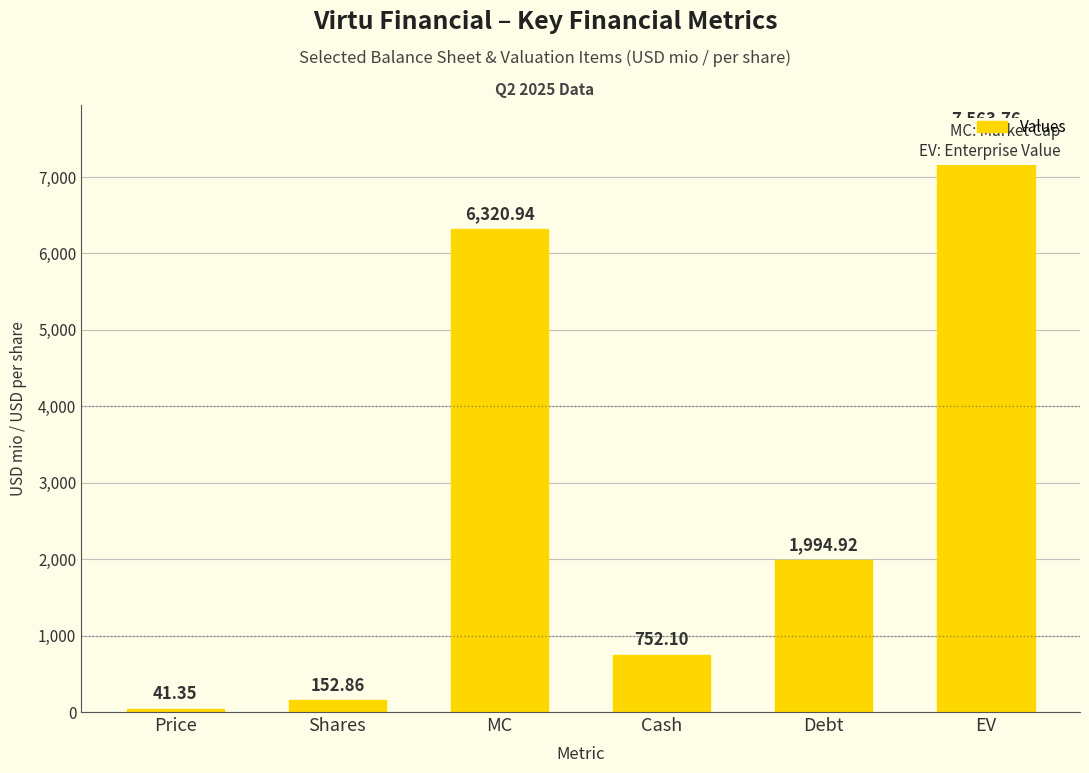

What is the minimum value shown in the chart?

41.4